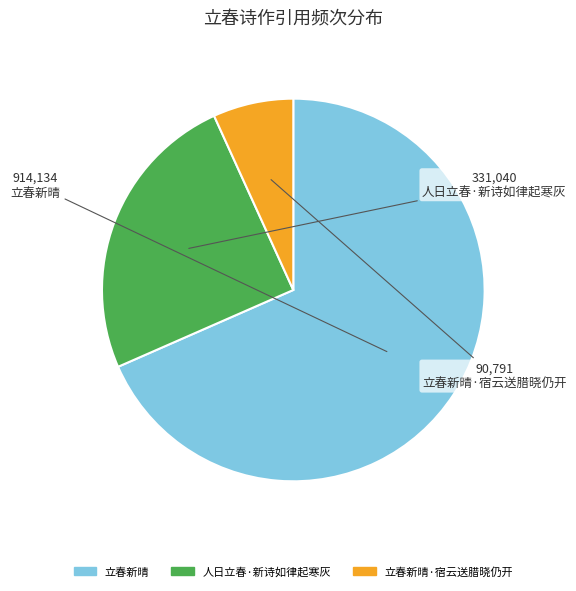

Does any single category account for the majority?

Yes